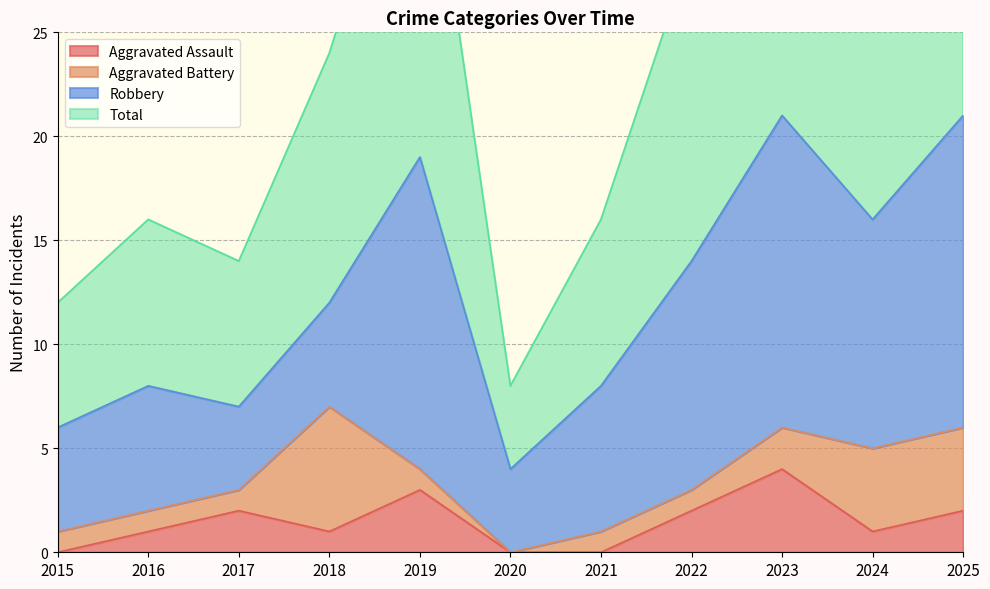

True or false: Aggravated Assault and Total intersect in this chart.

False